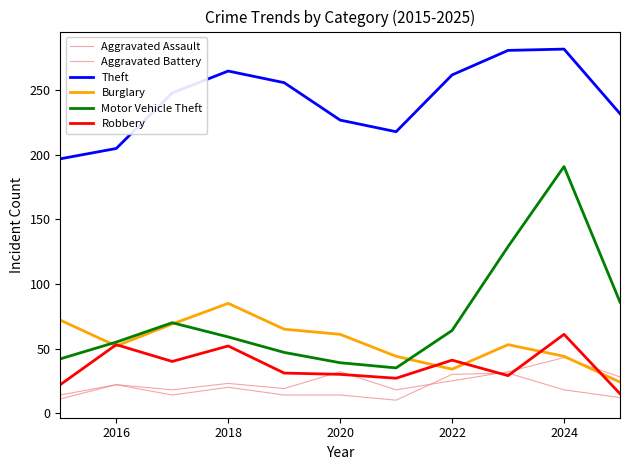

Is this an area chart (filled region under the line)?

No